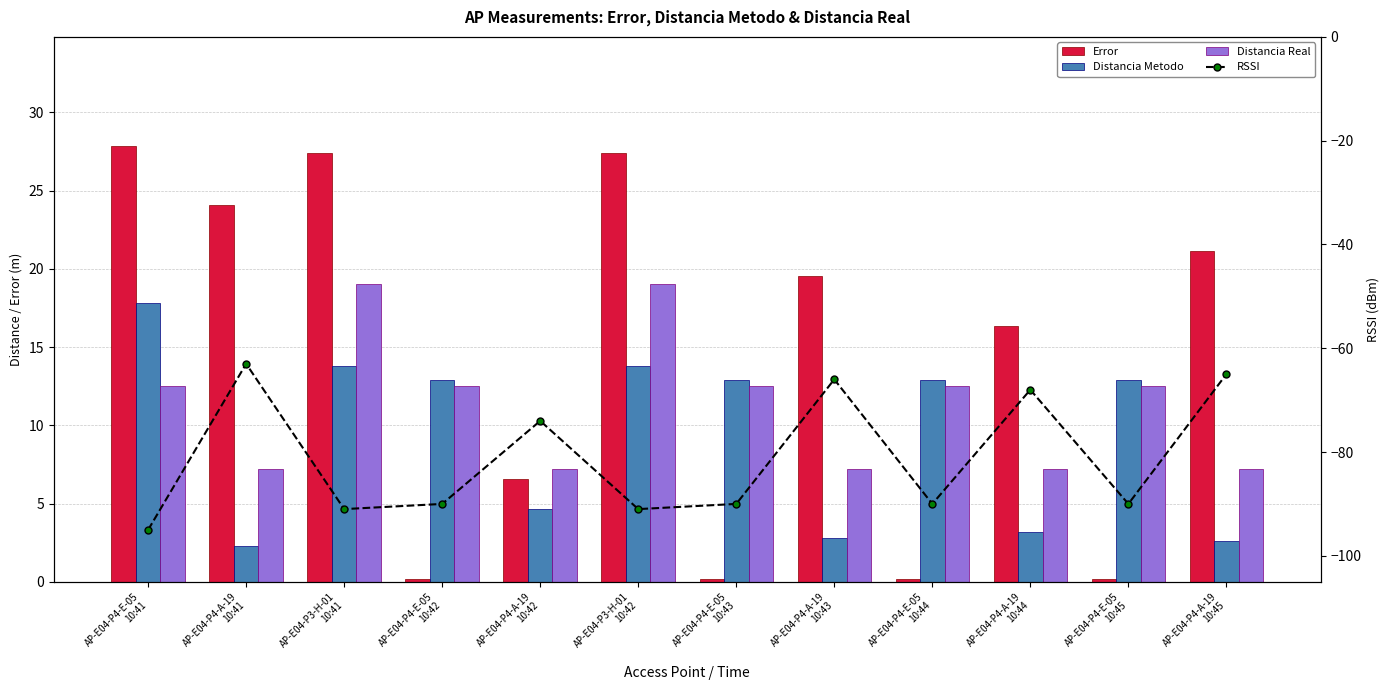

The value of RSSI at AP-E04-P4-E-05
10:42 is -151.3. True or false?

False